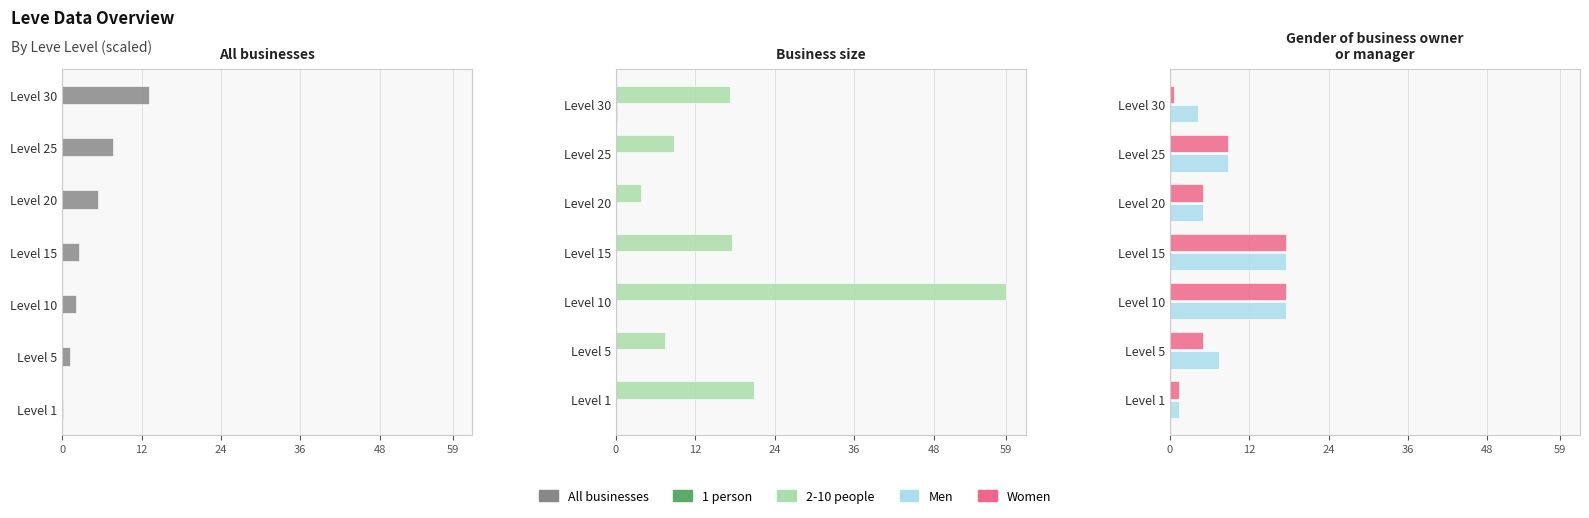

What is the average value of the All businesses series?

4.6